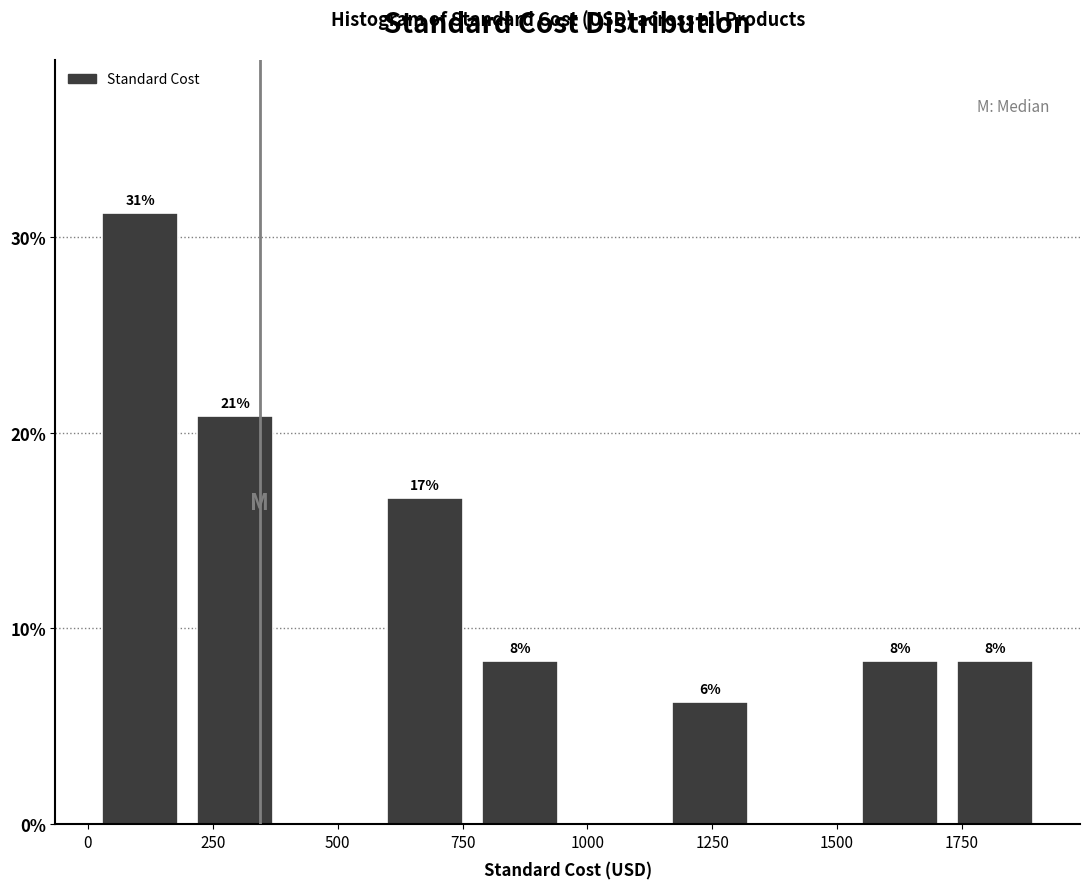

Read against the x-axis, roughly where is the centre of the tallest bar?

100